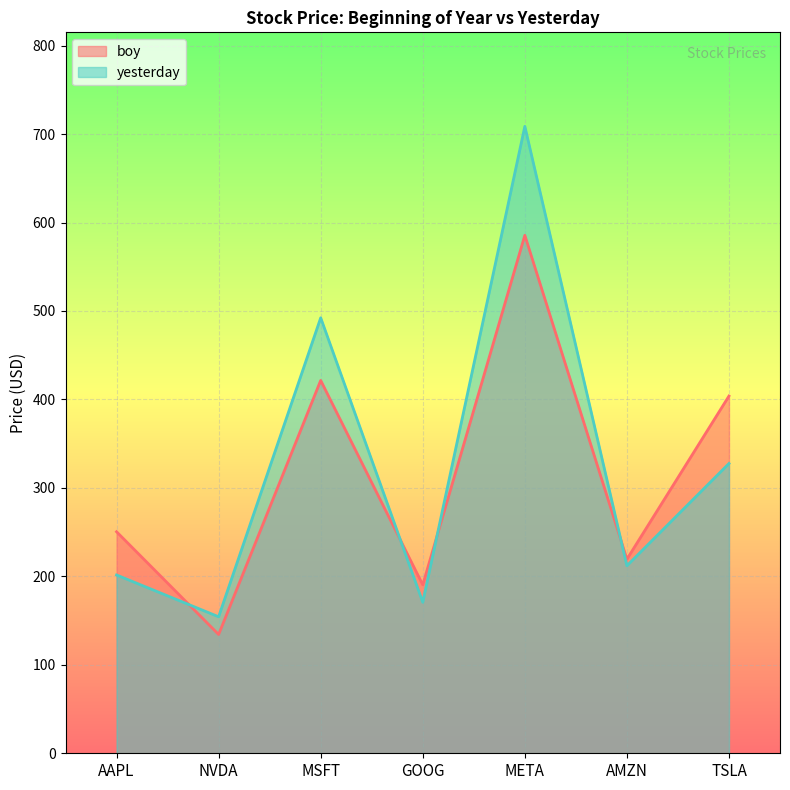

Between MSFT and META, which series saw the biggest shift?

yesterday